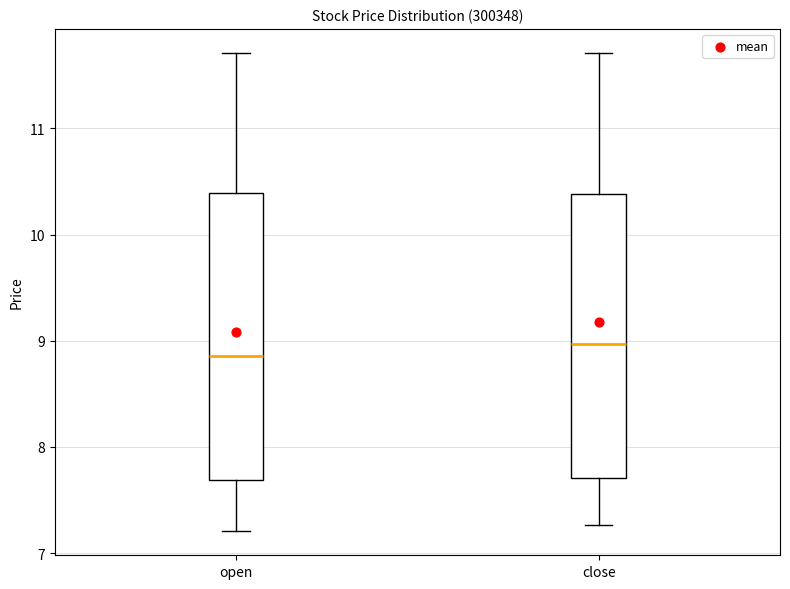

Reading left to right, transcribe this box plot: for each box, give where its median line is, the range the box spans, and where its two whiskers end, as read against the y-axis. The values are not printed on the chart, so give them approximately, as read against the axis.

open: median 8.9, box 7.7 to 10.4, whiskers 7.2 to 11.7
close: median 9.0, box 7.7 to 10.4, whiskers 7.3 to 11.7